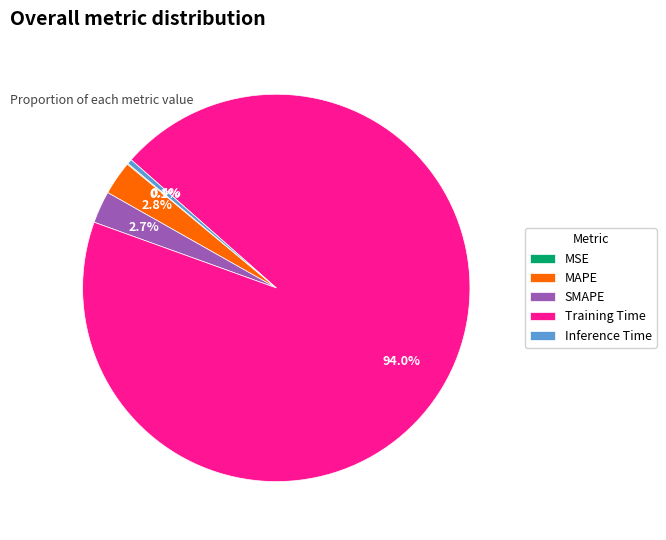

Combined, do Training Time and MAPE account for over 50%?

Yes